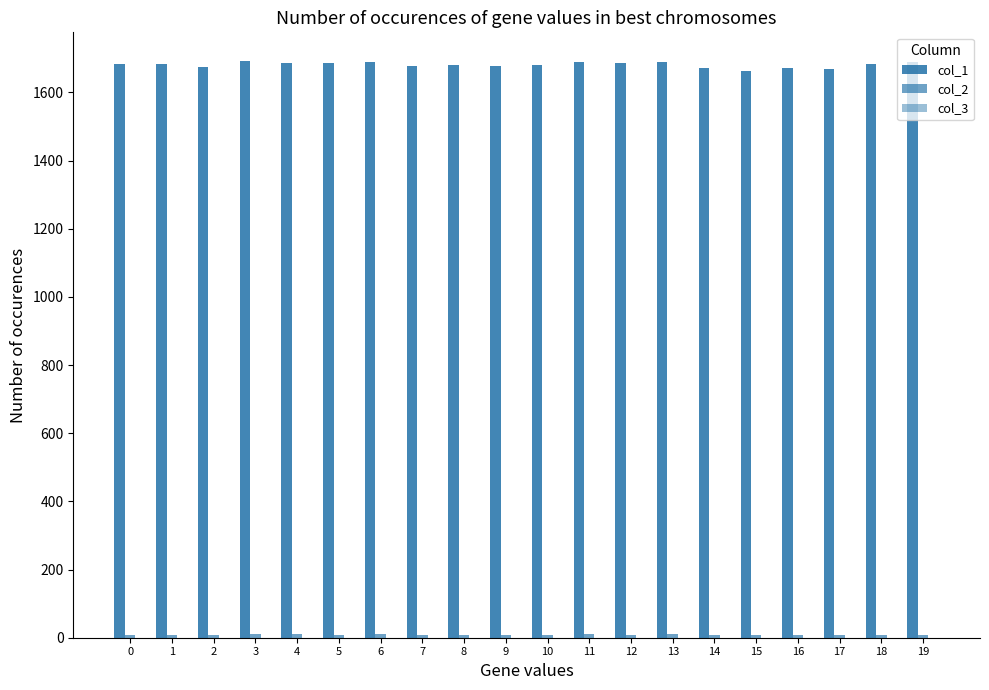

Are the bars grouped side by side (vs. stacked)?

Yes